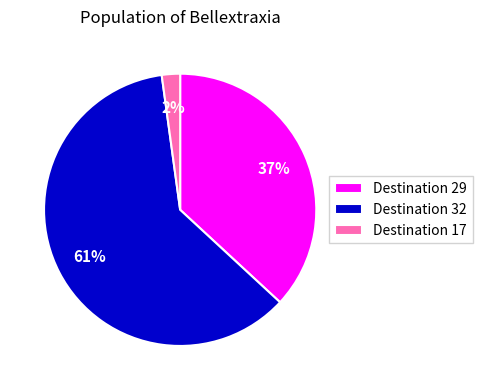

Between Destination 32 and Destination 17, which is larger?

Destination 32